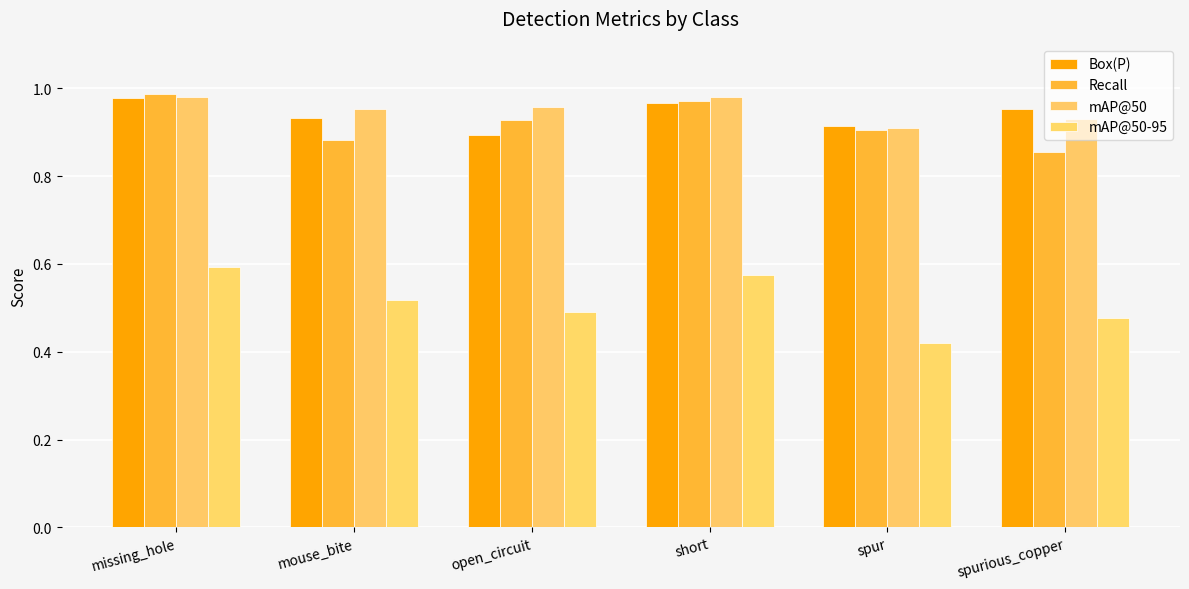

At which category is the sum across all series the highest?

missing_hole